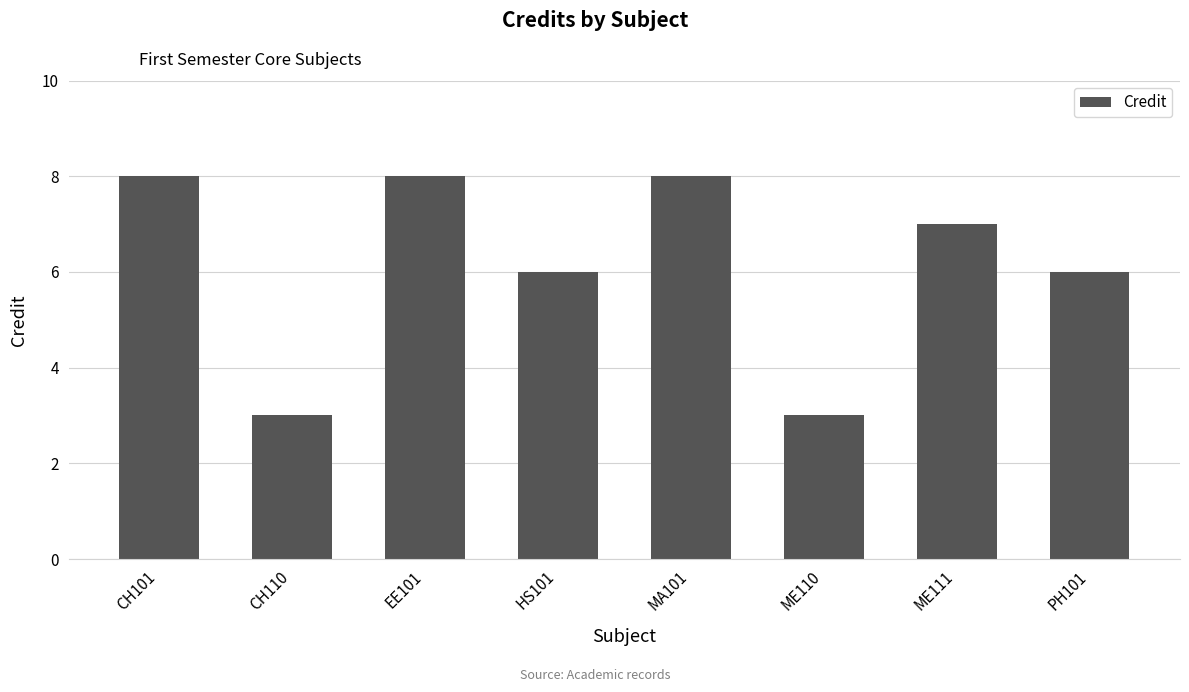

Is it true that the value at MA101 is 8?

True